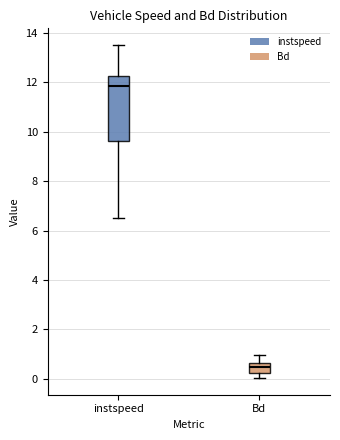

Comparing the boxes themselves (not the whiskers), which one is the tallest?

instspeed